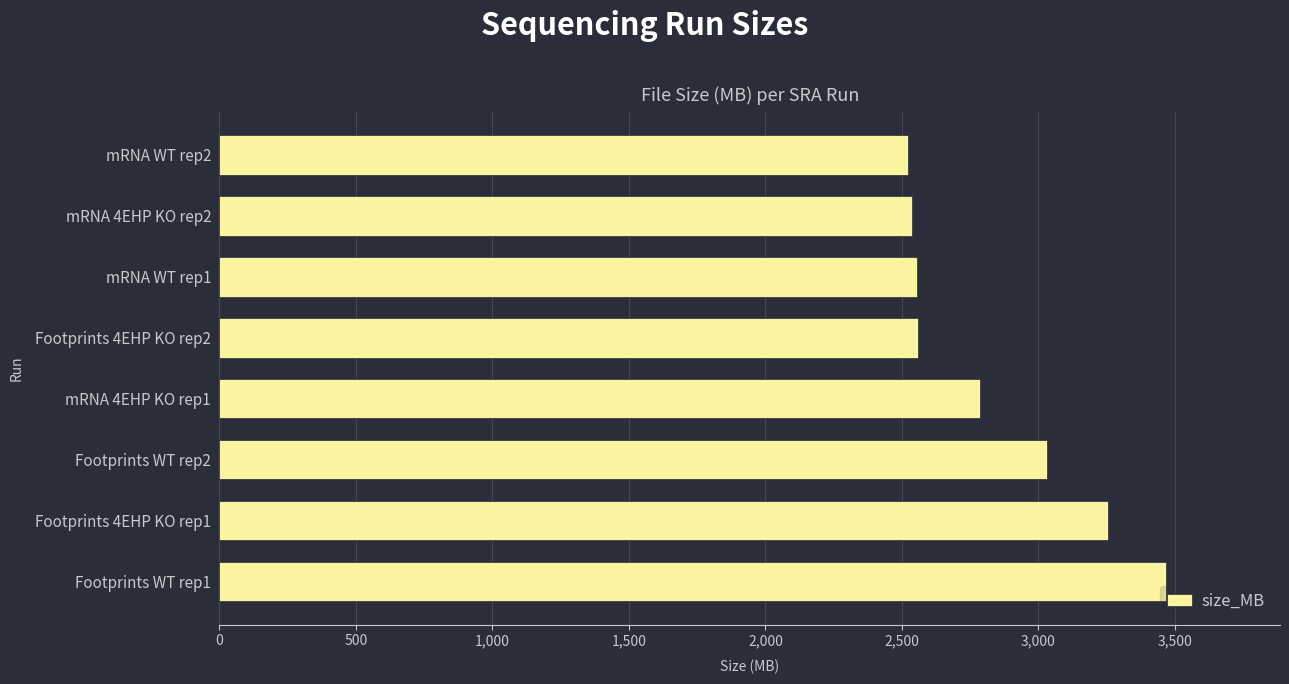

What is the minimum value shown in the chart?

2521